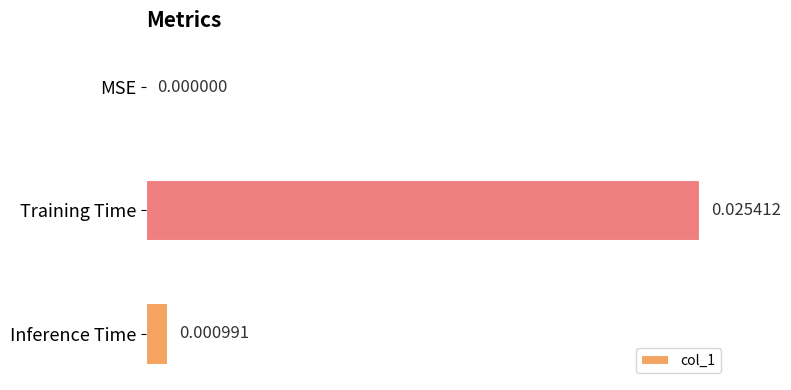

Which has a higher value, MSE or Inference Time?

Inference Time